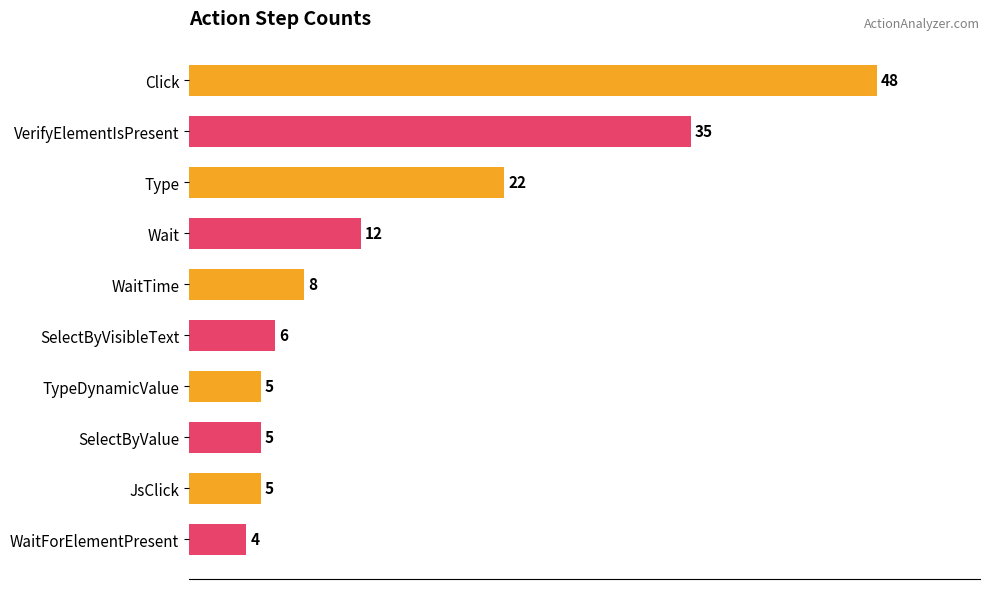

What is the value of the 9th bar from the top?

5